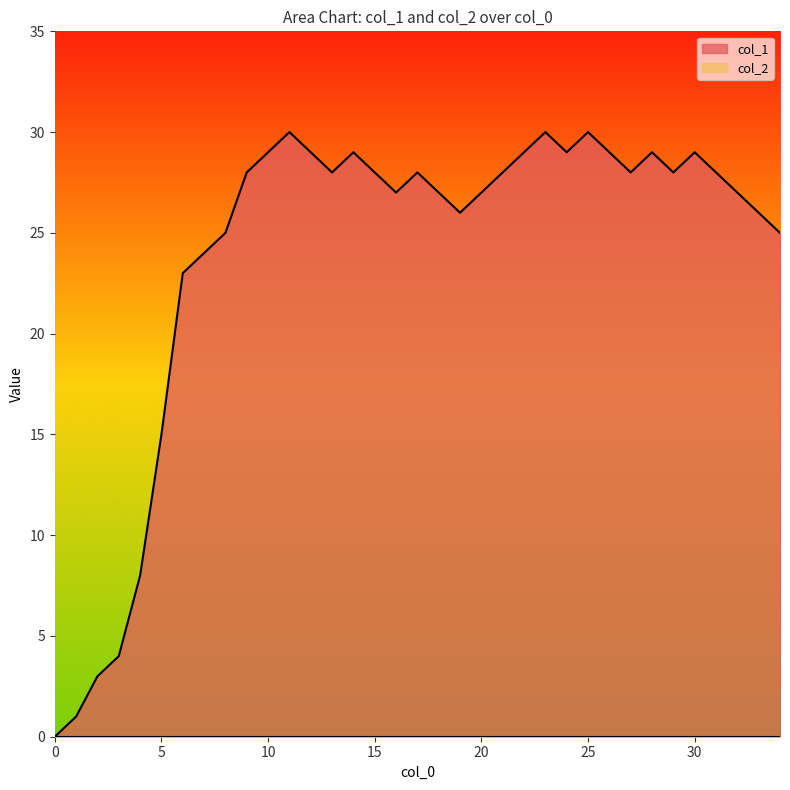

True or false: the data has more than 1 interior local peaks.

True